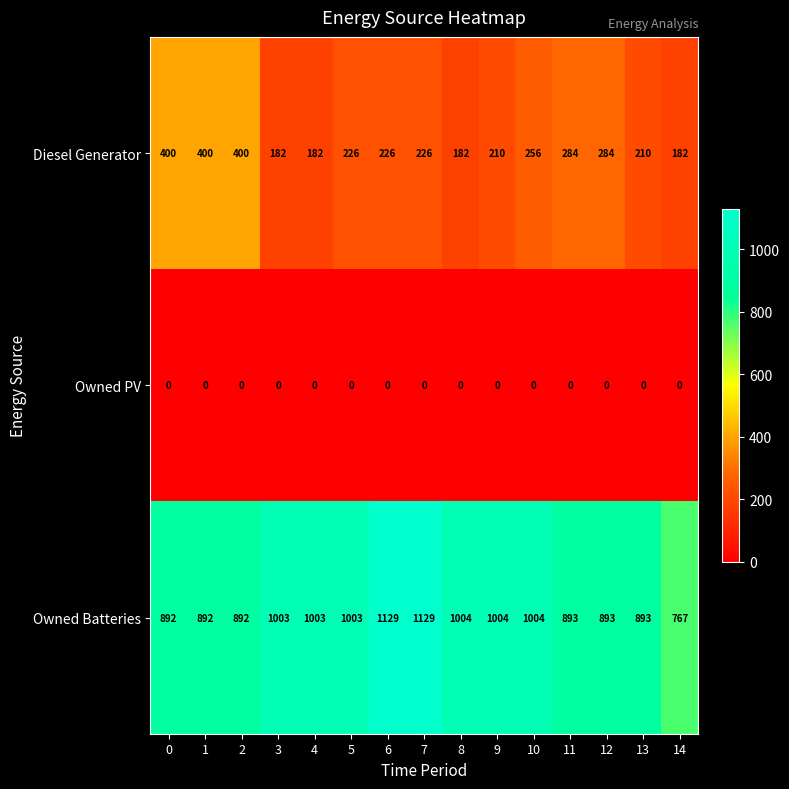

At how many categories does at least one series exceed 1067?

2